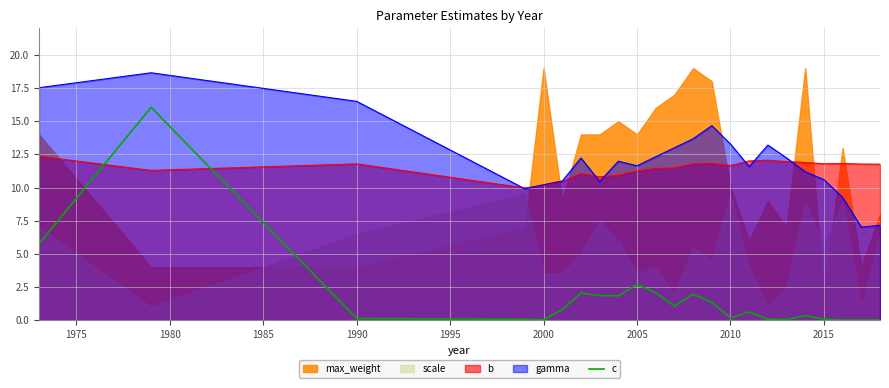

Is it true that gamma equals 17.1 at 2015?

False